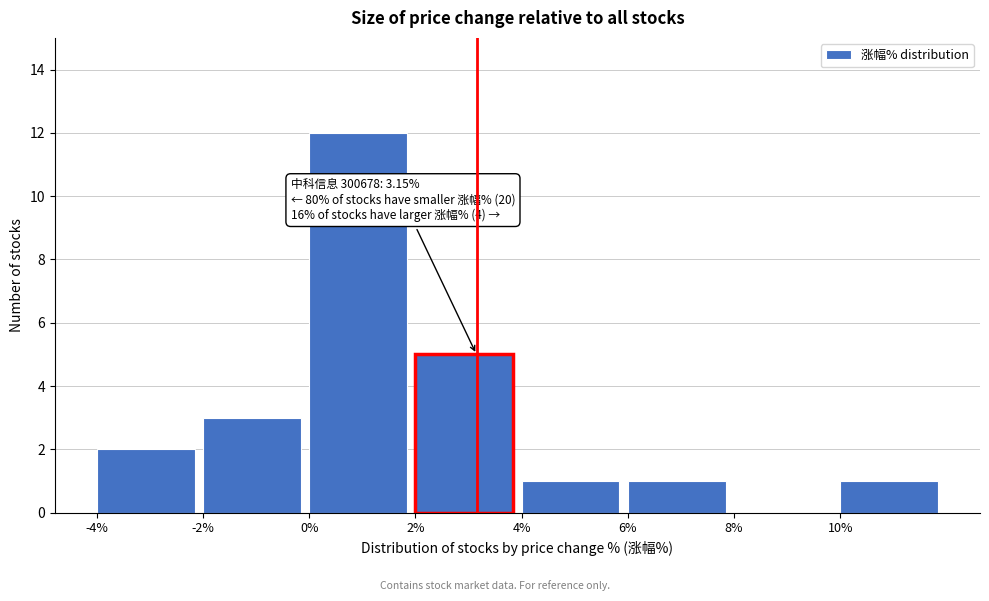

Over which range of the x-axis is the bar tallest?

0 to 2